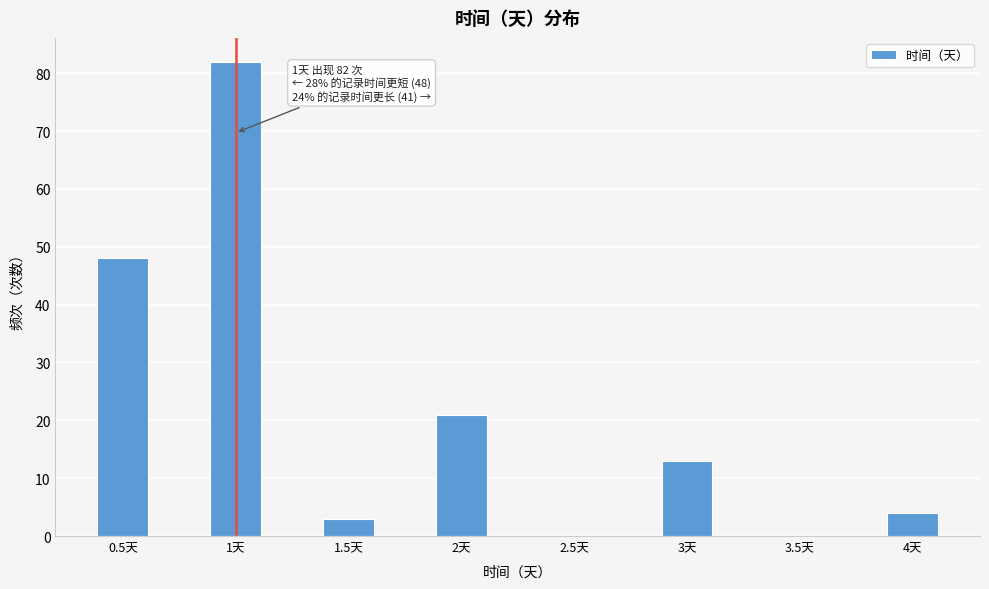

Reading left to right, what are all the values shown in this chart?

0.5天=48	1天=82	1.5天=3	2天=21	2.5天=0	3天=13	3.5天=0	4天=4